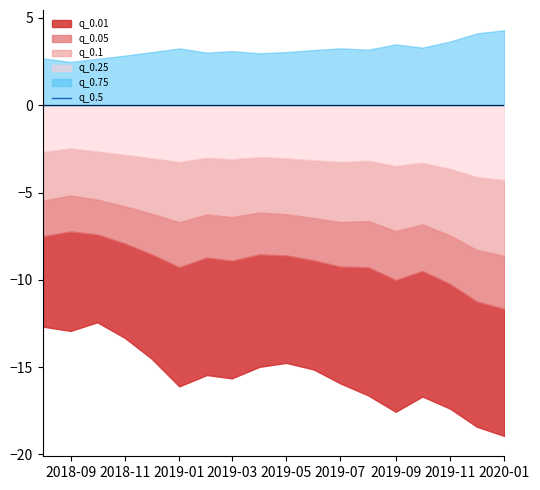

True or false: q_0.01 and q_0.5 intersect in this chart.

False